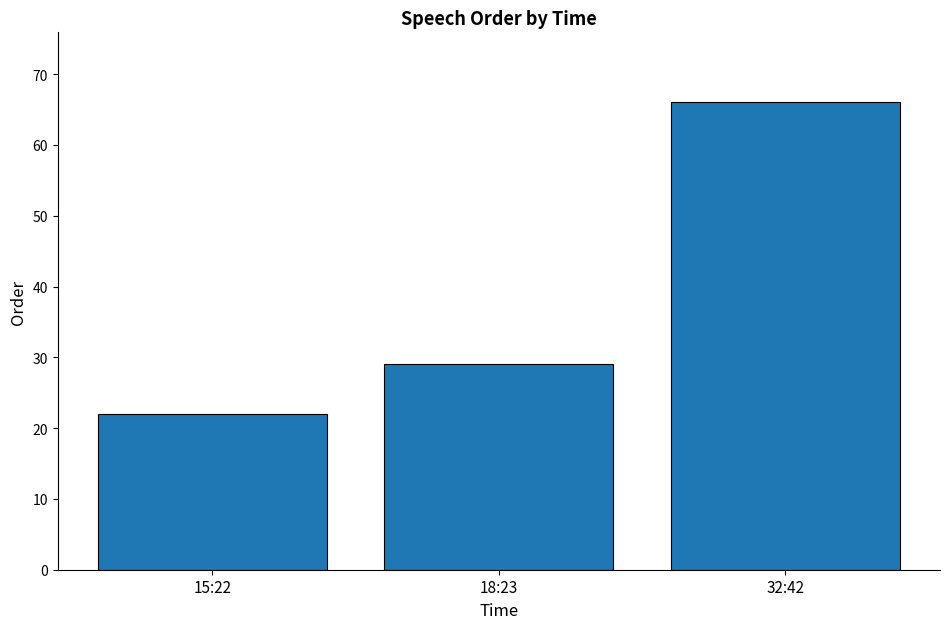

Where is the data nearest to the value 44?

18:23